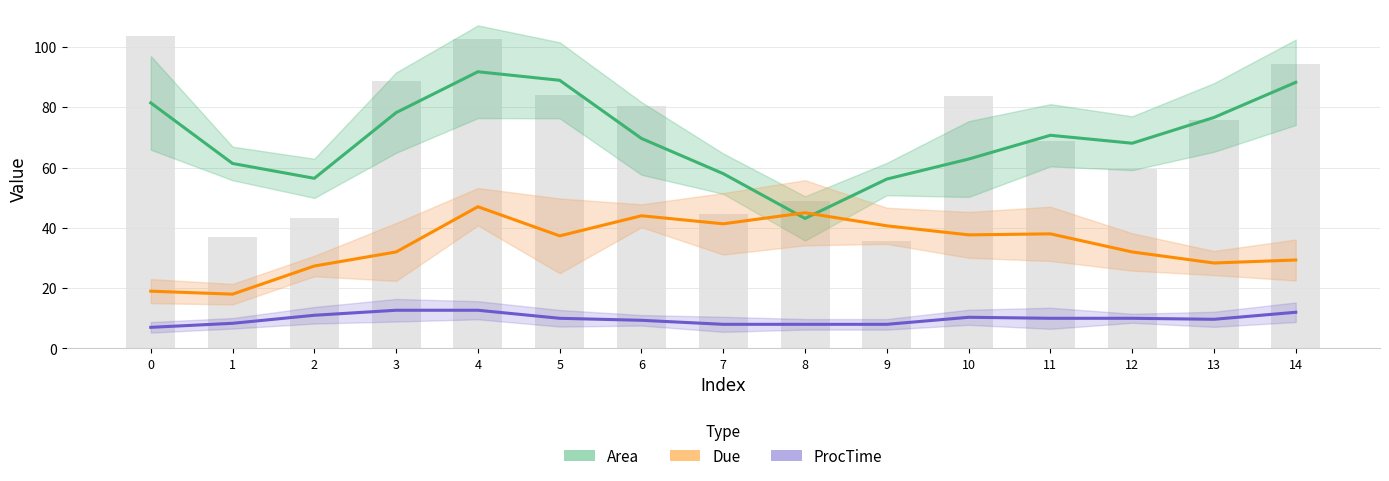

What is the maximum value for Due?

47.0